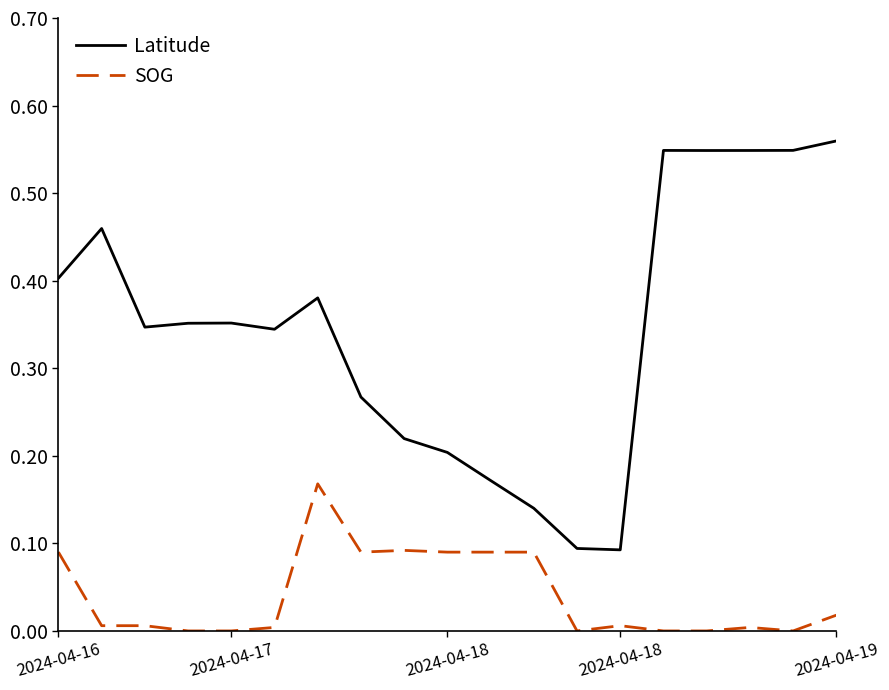

True or false: SOG and Latitude intersect in this chart.

False